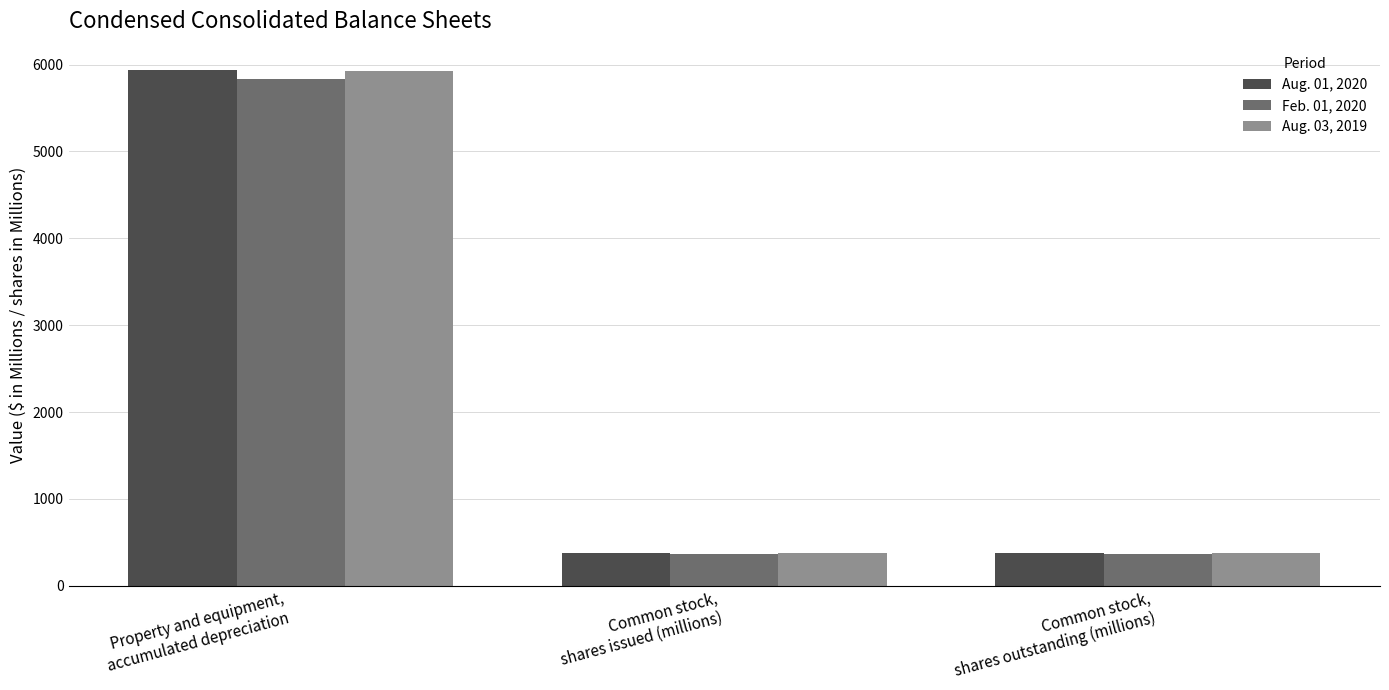

Which series has the largest range (max minus min)?

Aug. 01, 2020